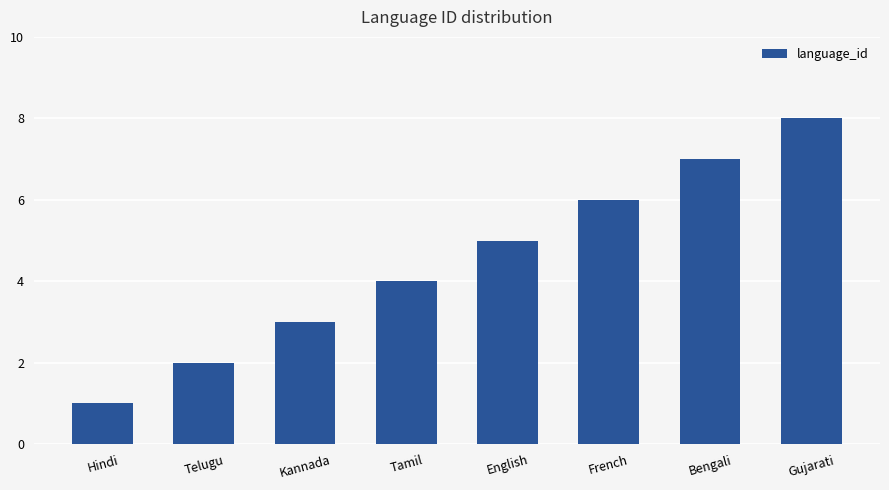

Reading left to right, what are all the values shown in this chart?

1	2	3	4	5	6	7	8